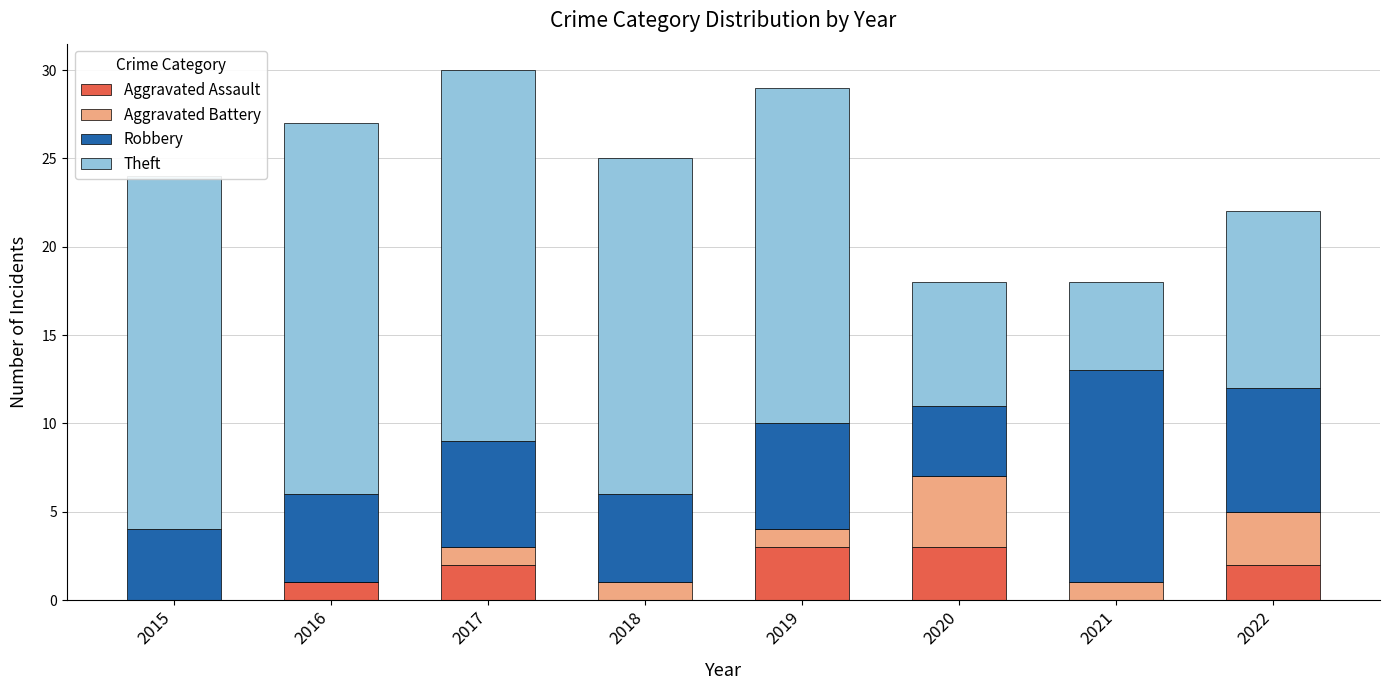

What is the total value across all series at 2021?

18